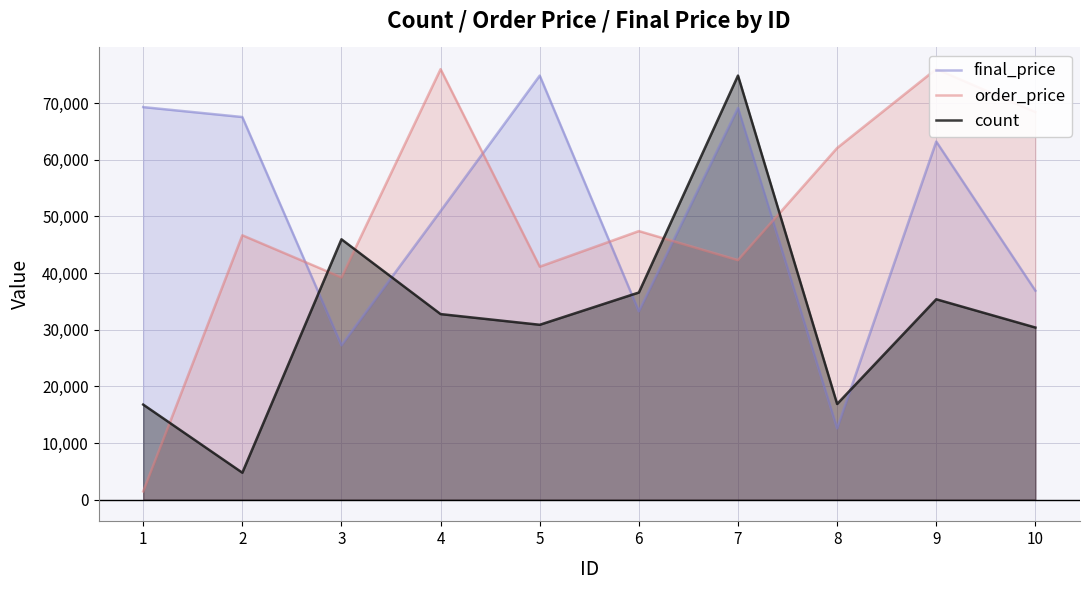

How many lines are shown in the chart?

3